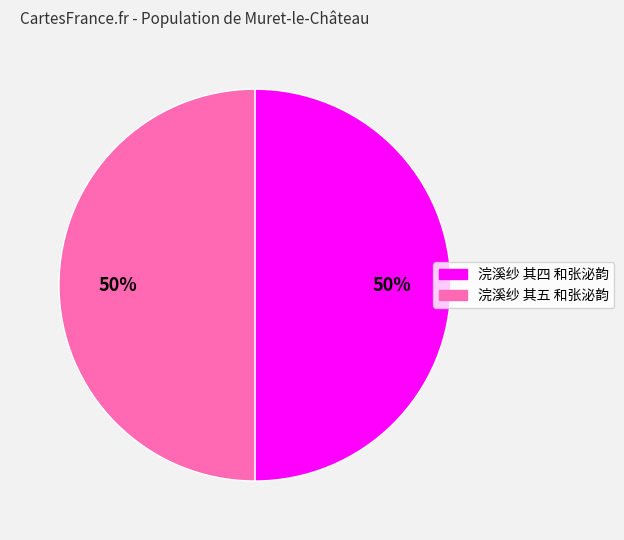

Do 浣溪纱 其五 和张泌韵 and 浣溪纱 其四 和张泌韵 together represent more than half of the pie?

Yes